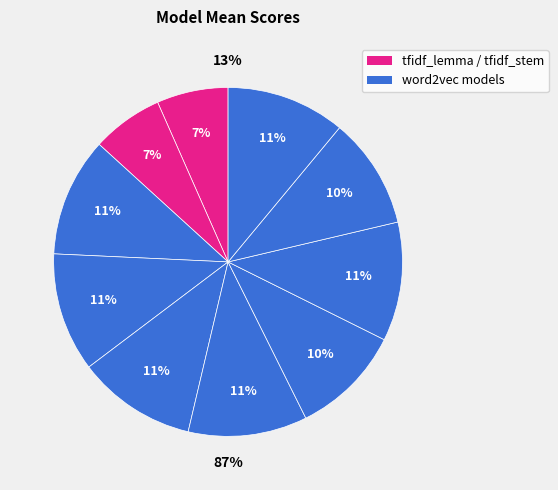

The lemma_sg1_vs300_w4 slice represents 10% of the pie. True or false?

True